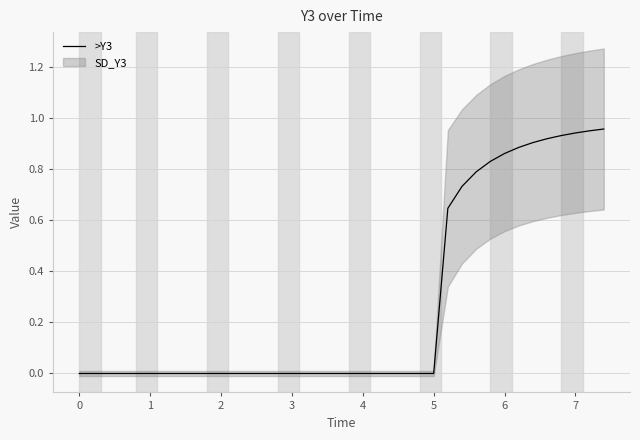

How many lines are shown in the chart?

1